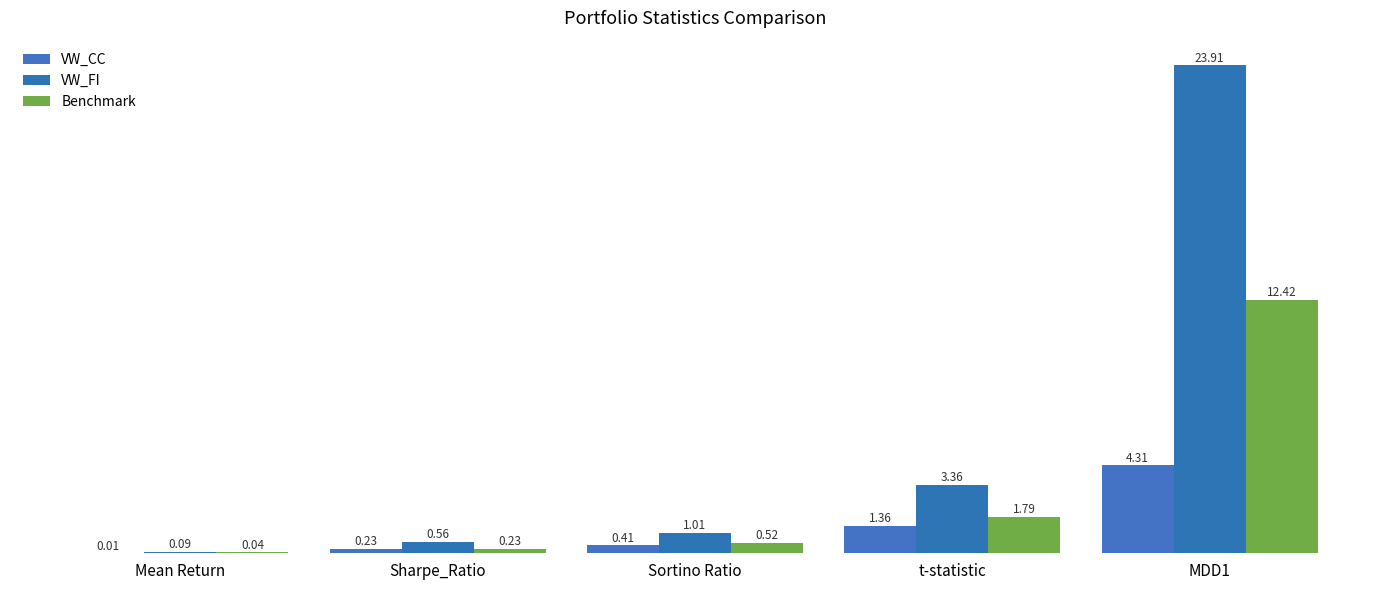

At which label is VW_FI closest to 11?

t-statistic